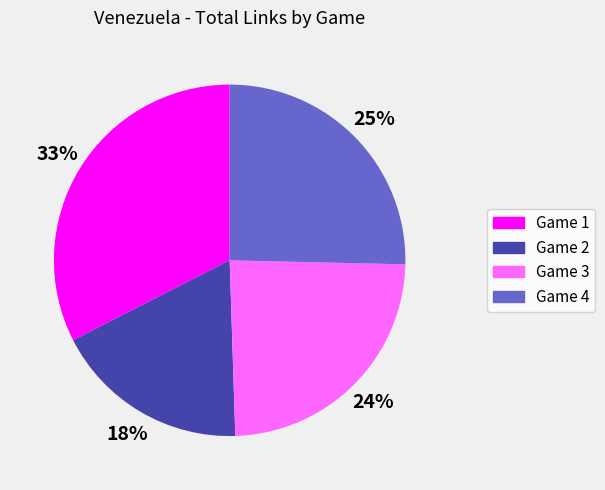

Between Game 4 and Game 2, which is larger?

Game 4